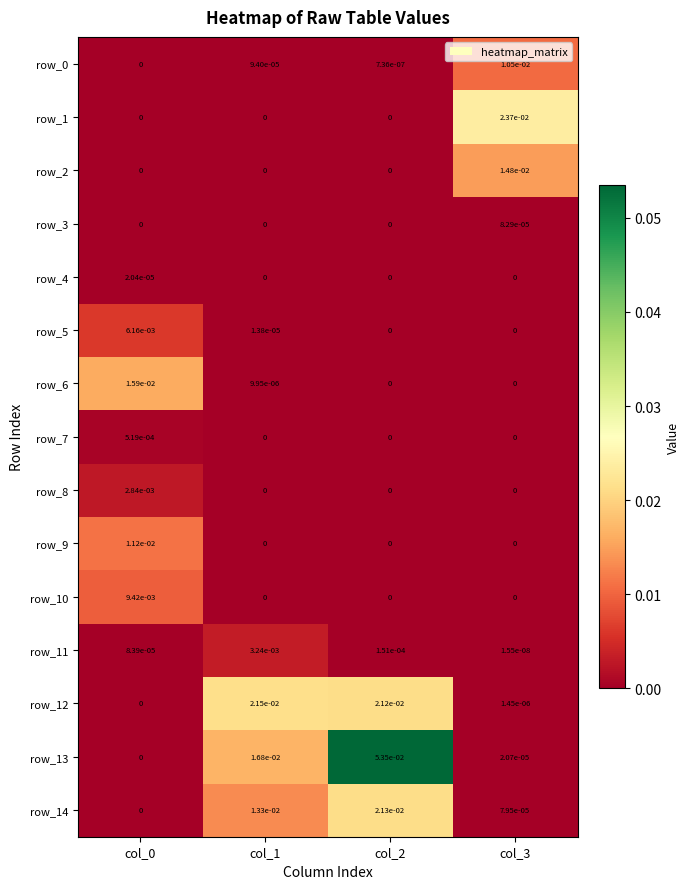

Between col_0 and col_3, which series saw the biggest shift?

row_1